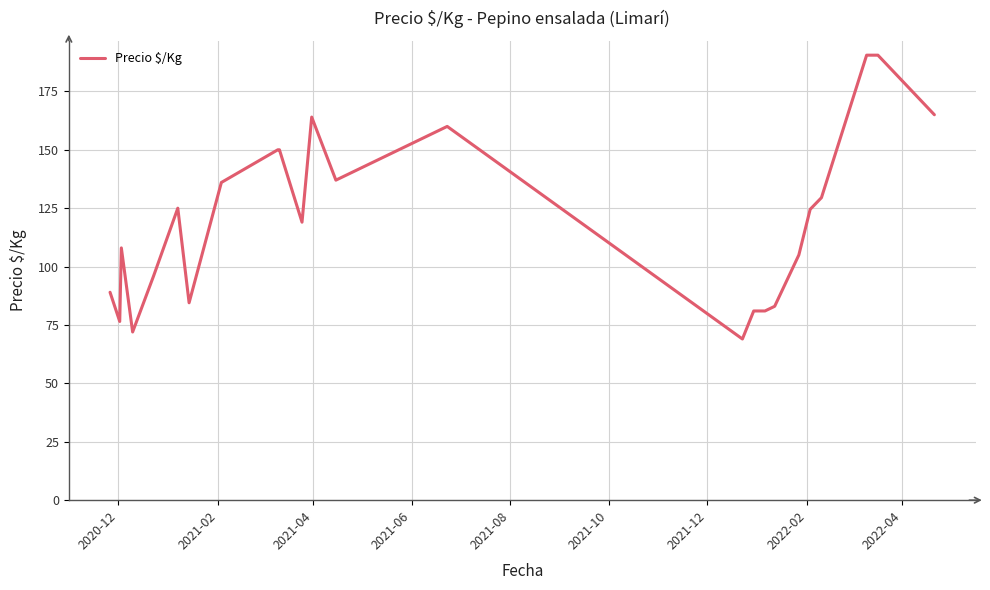

What is the greatest value displayed?

190.5